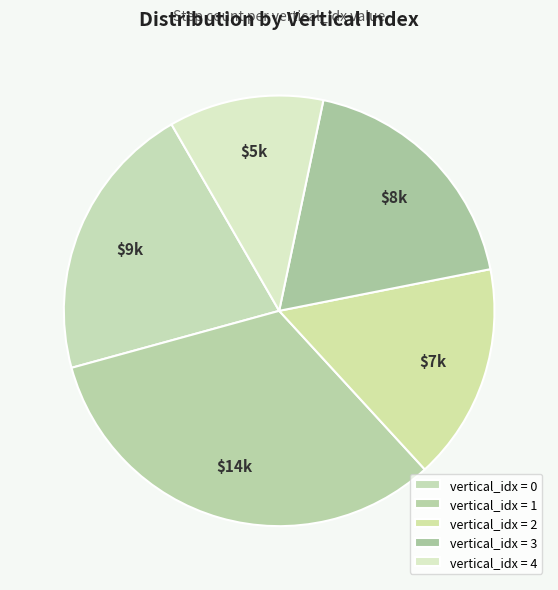

How many segments does this pie chart have?

5